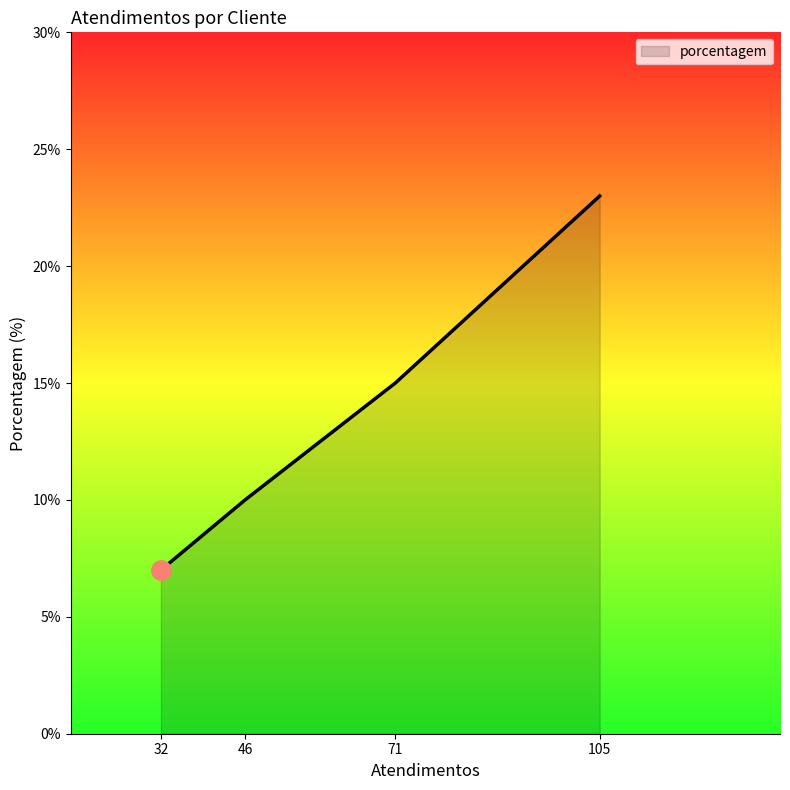

What is the average value?

14